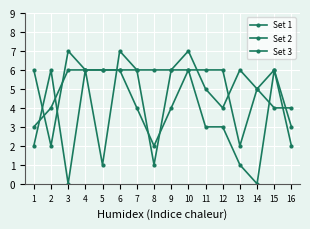

The value of Set 1 at 10 is 6. True or false?

True